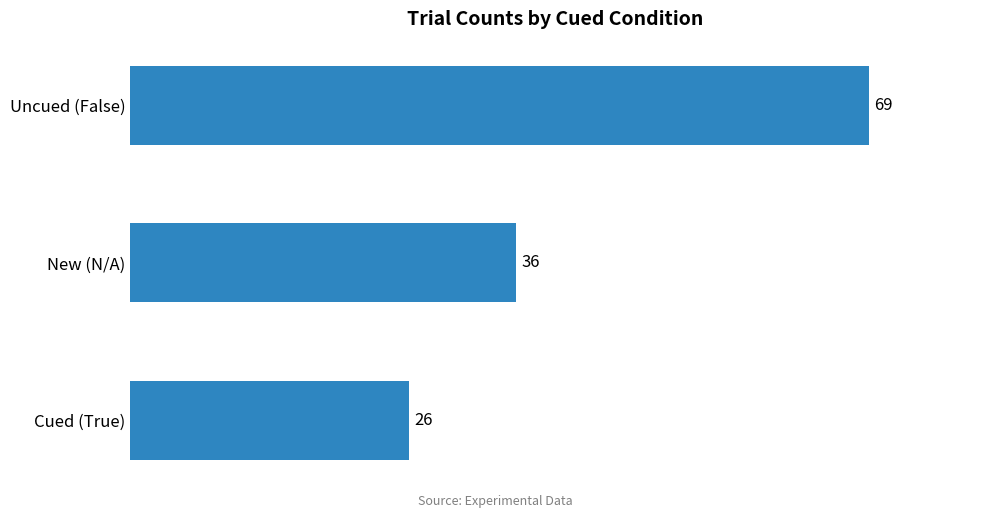

Reading top to bottom, transcribe all the data shown in this chart.

Uncued (False)=69	New (N/A)=36	Cued (True)=26